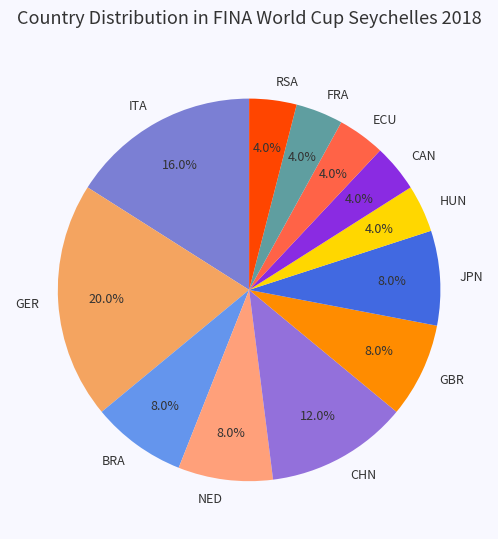

What portion of the pie excludes GER?

80.0%